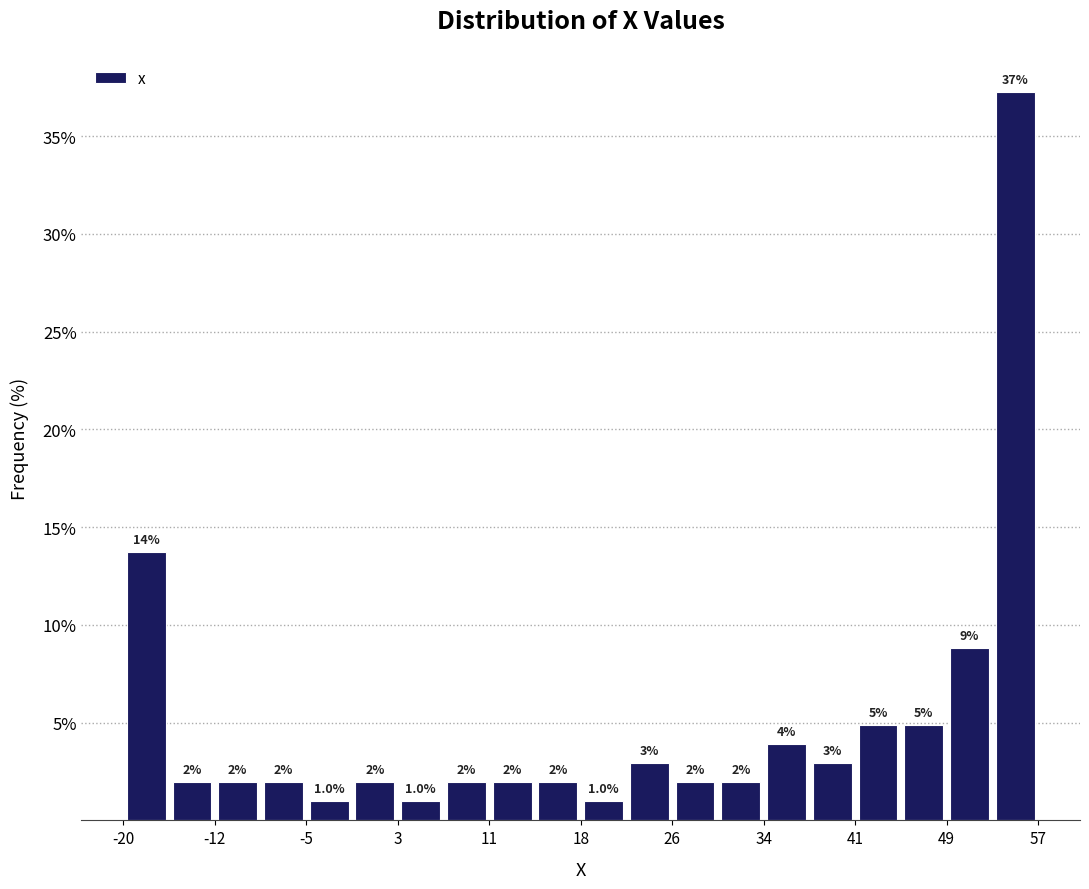

Around what value on the x-axis is the tallest bar? Give the approximate position of its centre, as read against the axis.

55